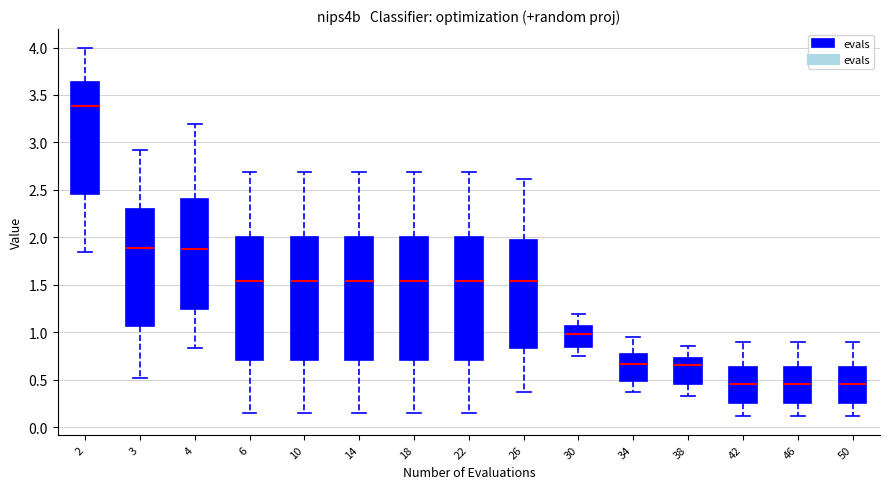

Where is the upper edge of the box at x = 2 on the y-axis? The values are not printed on the chart, so give them approximately, as read against the axis.

3.65